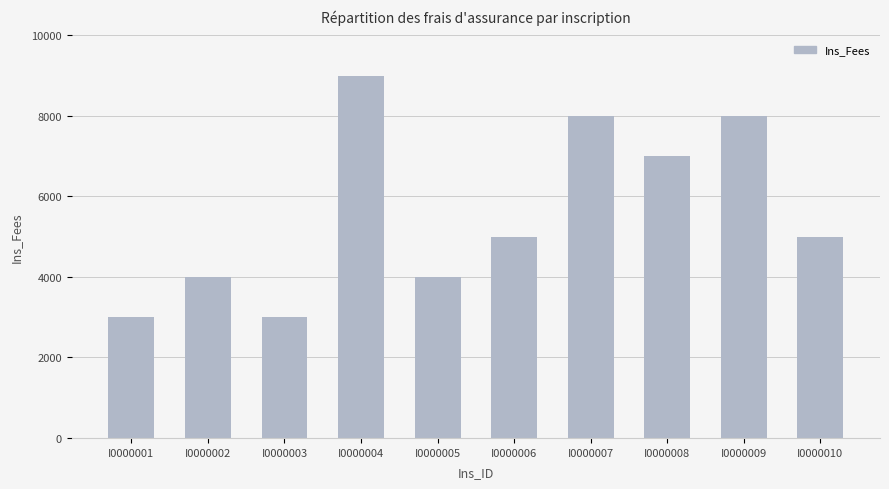

What is the average value?

5600